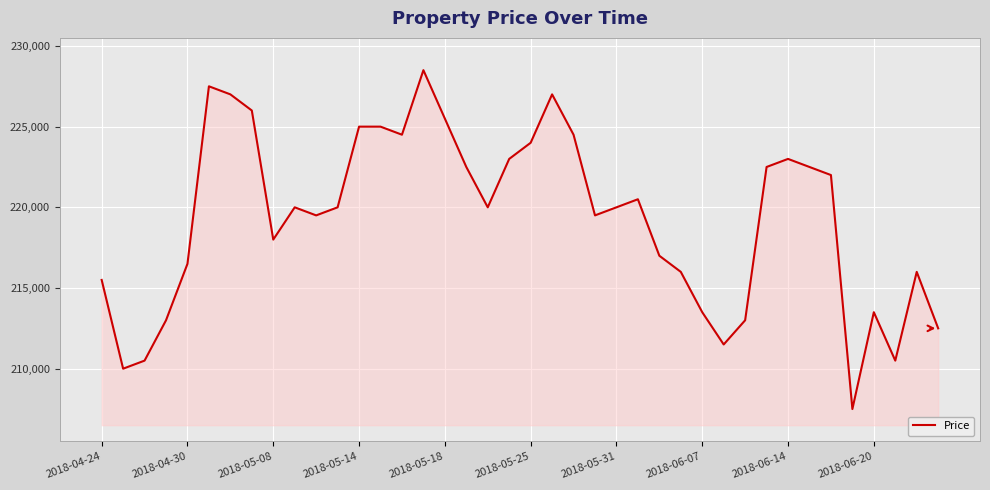

What is the difference between the maximum and second lowest values?

18500